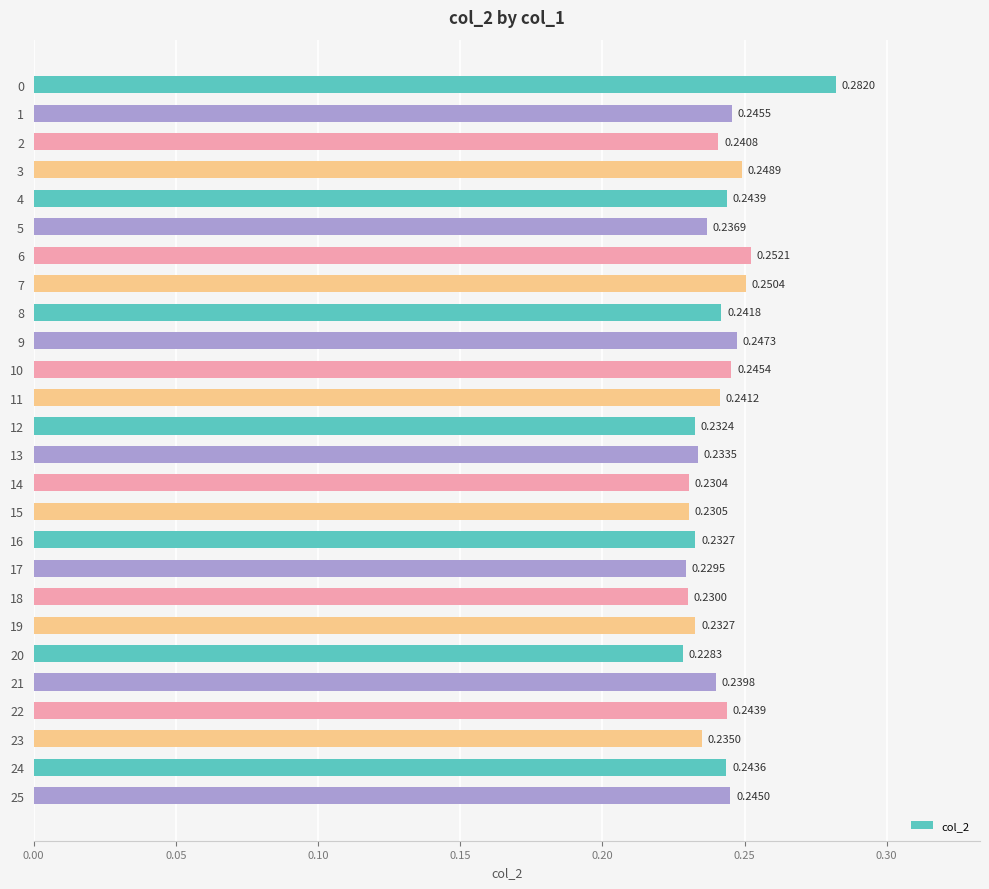

What is the difference between the maximum and second lowest values?

0.1